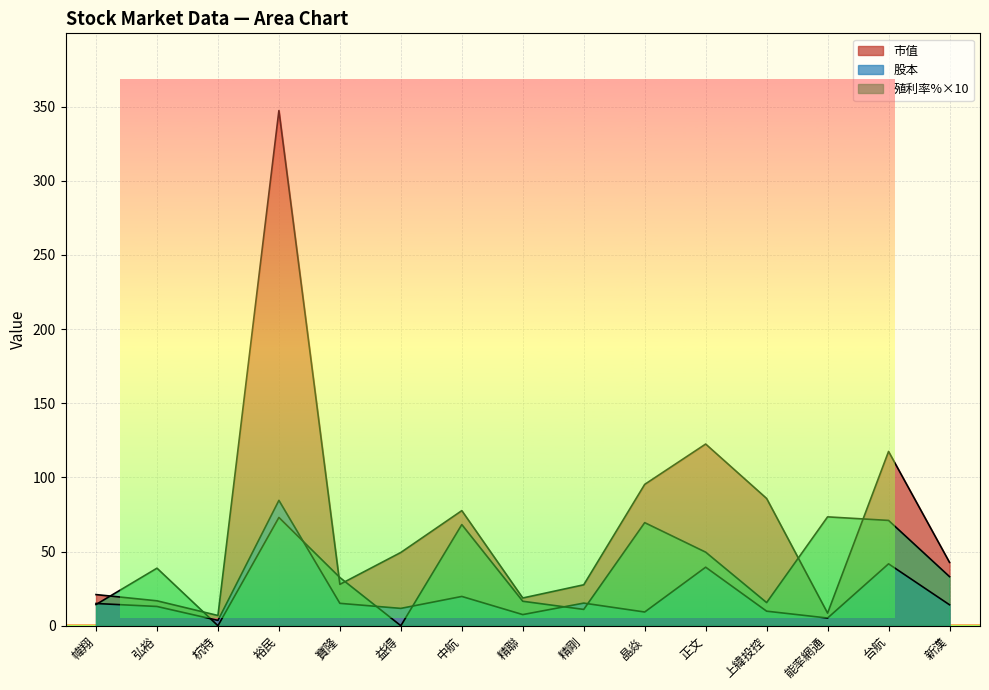

At how many categories does at least one series exceed 241?

1